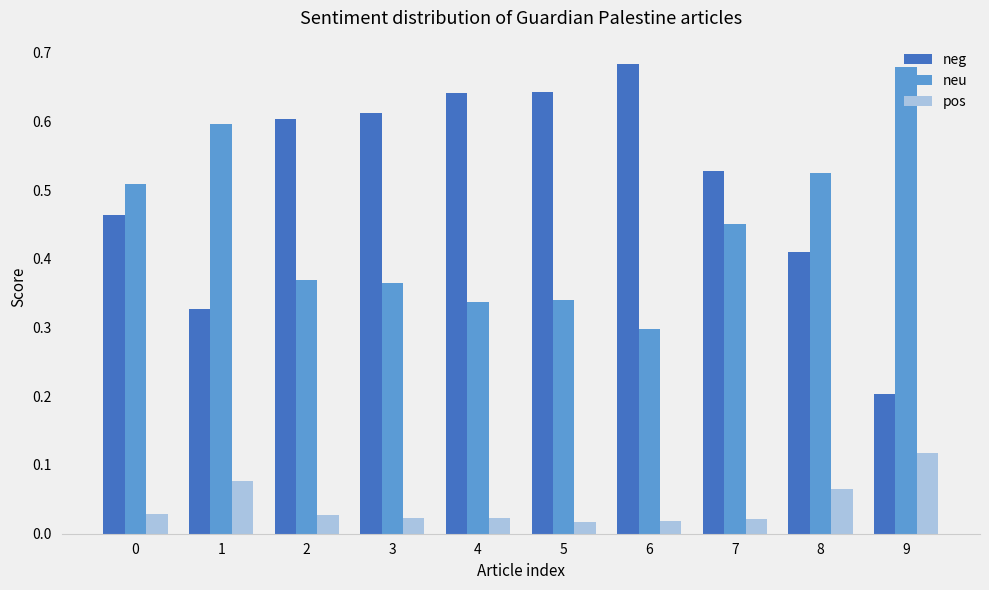

Count the pos values in the range 0 to 1.

10